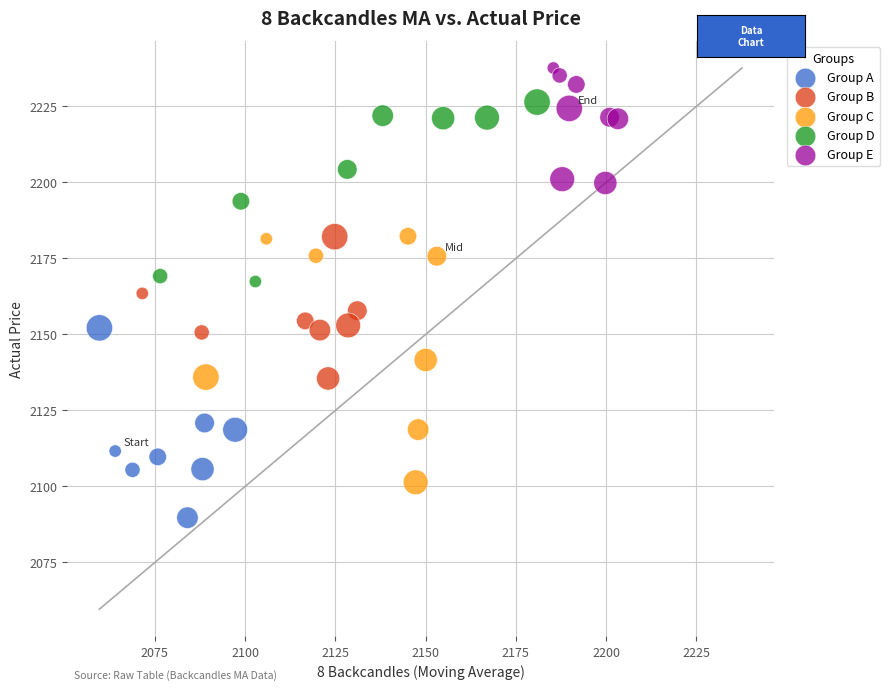

Which series has the largest Y range (max minus min)?

Group C